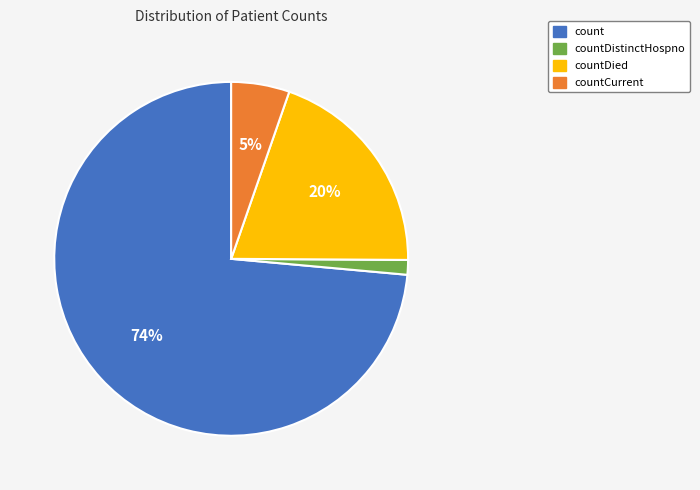

Rank the categories by value from lowest to highest.

countDistinctHospno, countCurrent, countDied, count